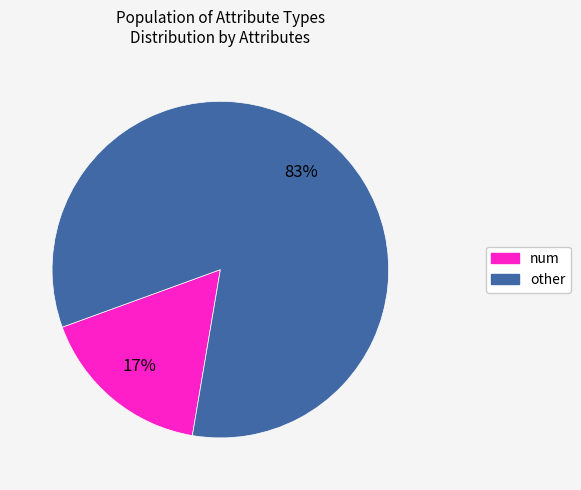

Rank the categories by value from highest to lowest.

other, num